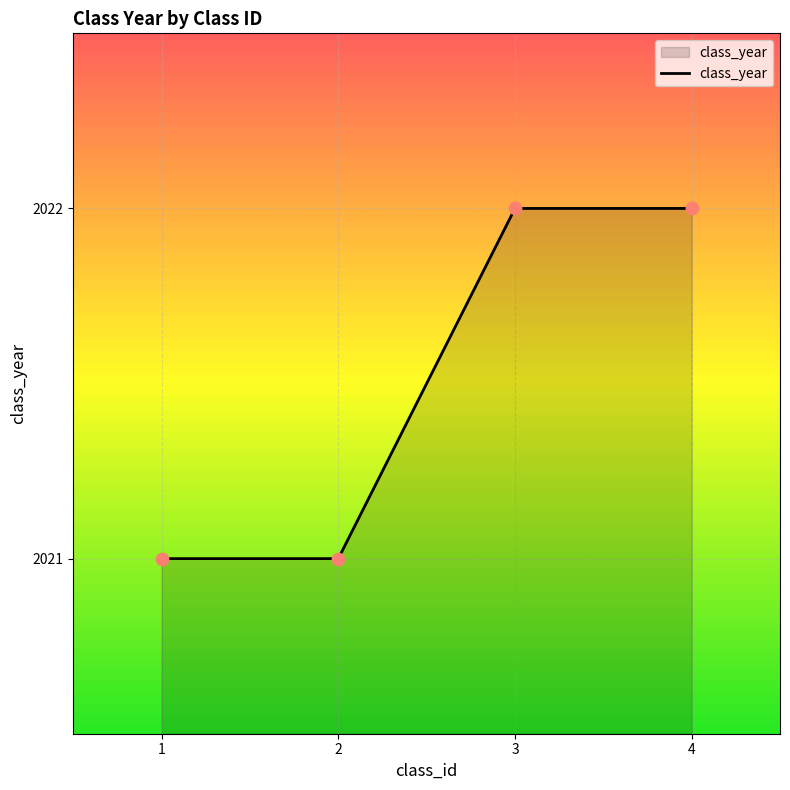

Approximately how many times larger is the value at 2 compared to 3?

1.0